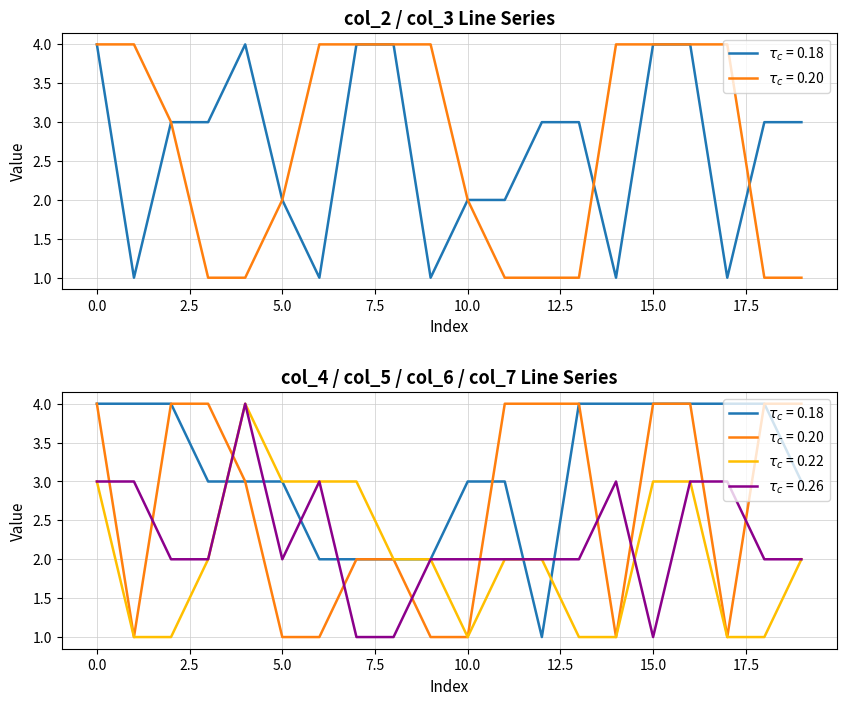

What is the value of the col_5 point at the 14th from the left?

4